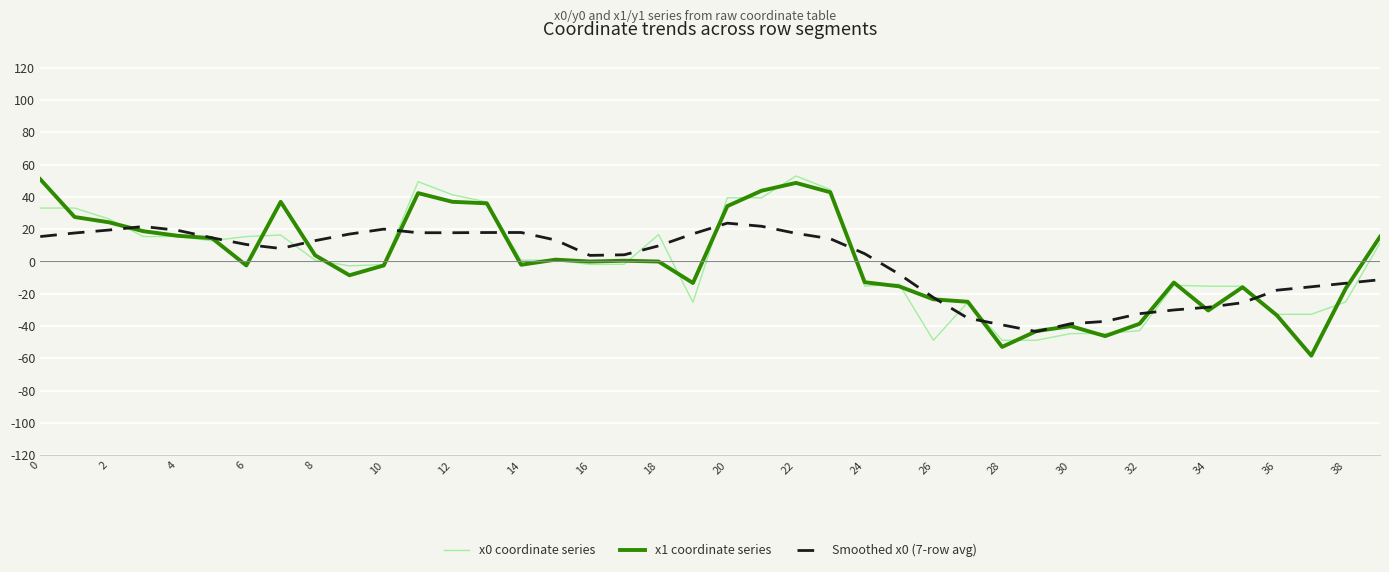

What is the greatest value displayed?

52.9